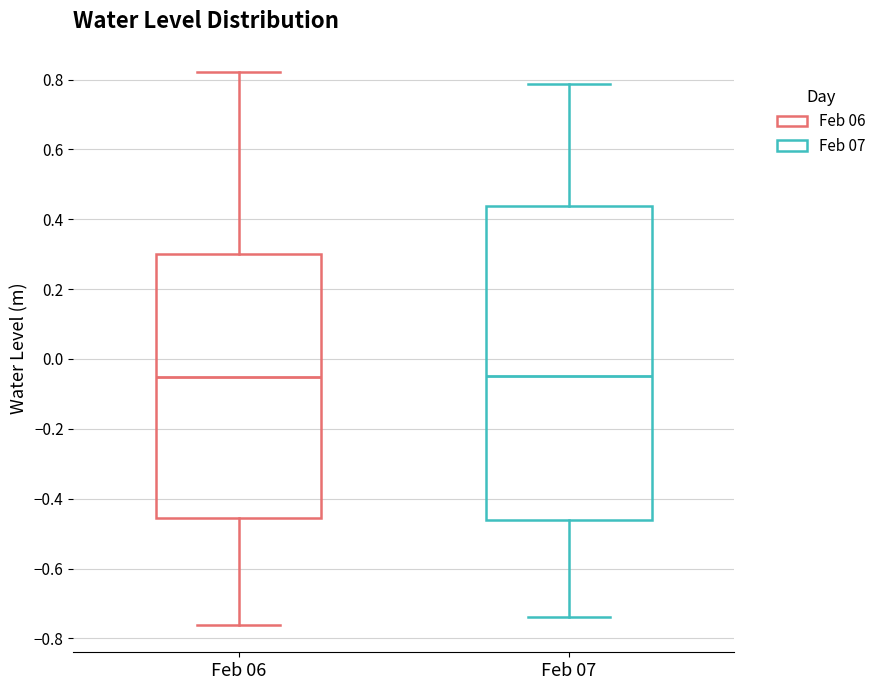

Reading left to right, transcribe this box plot: for each box, give where its median line is, the range the box spans, and where its two whiskers end, as read against the y-axis. The values are not printed on the chart, so give them approximately, as read against the axis.

Feb 06: median -0.06, box -0.46 to 0.30, whiskers -0.76 to 0.82
Feb 07: median -0.04, box -0.46 to 0.44, whiskers -0.74 to 0.78